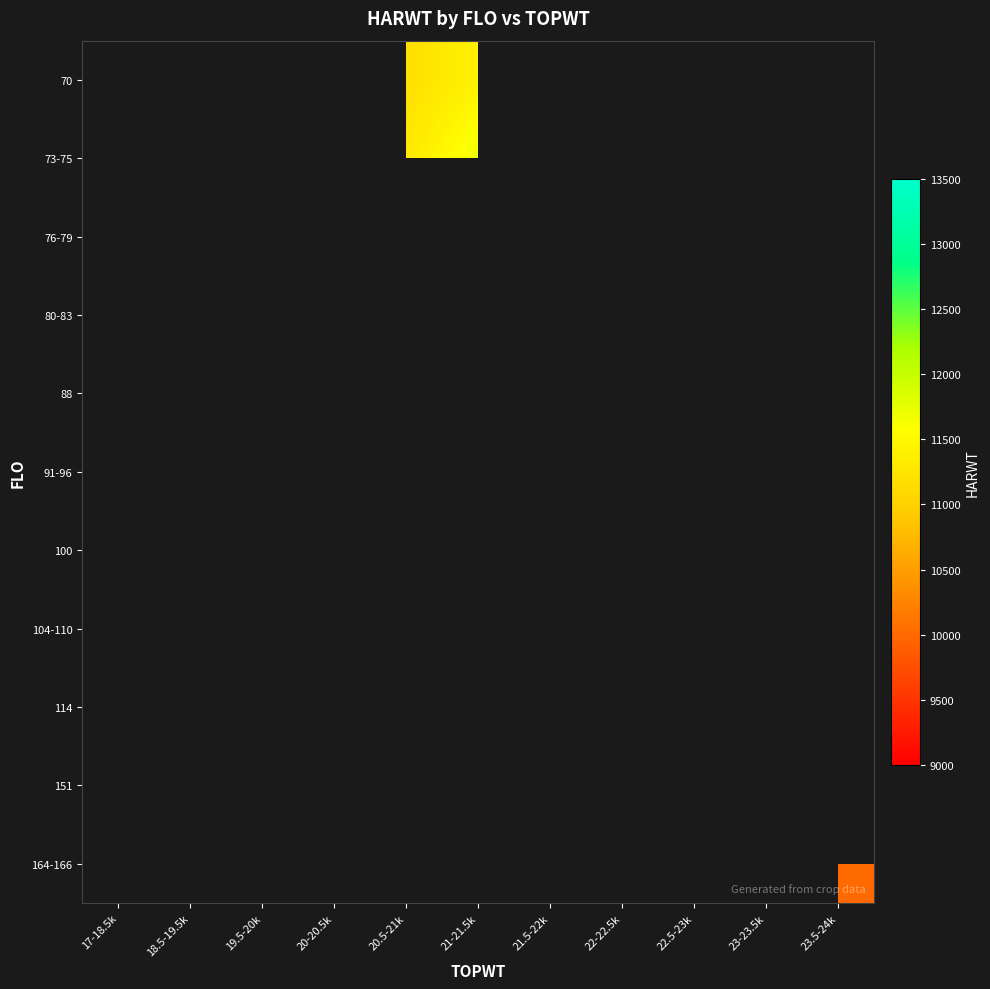

List the series in order of their overall mean, highest first.

70, 73-75, 76-79, 80-83, 88, 91-96, 100, 104-110, 114, 151, 164-166